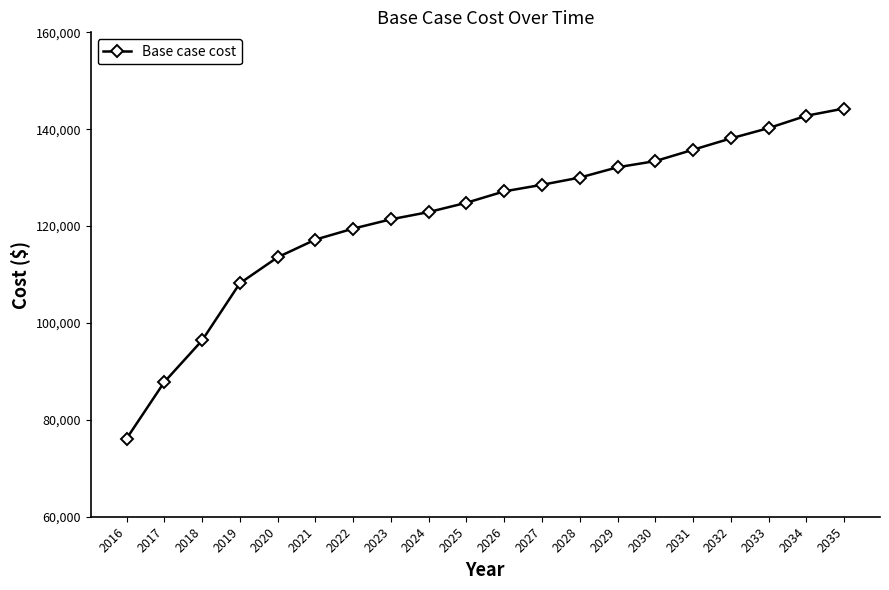

The value at 2034 is 142781.4. True or false?

True